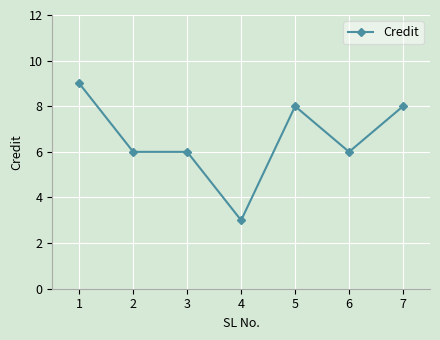

True or false: there are more than 0 points higher than both neighbors.

True